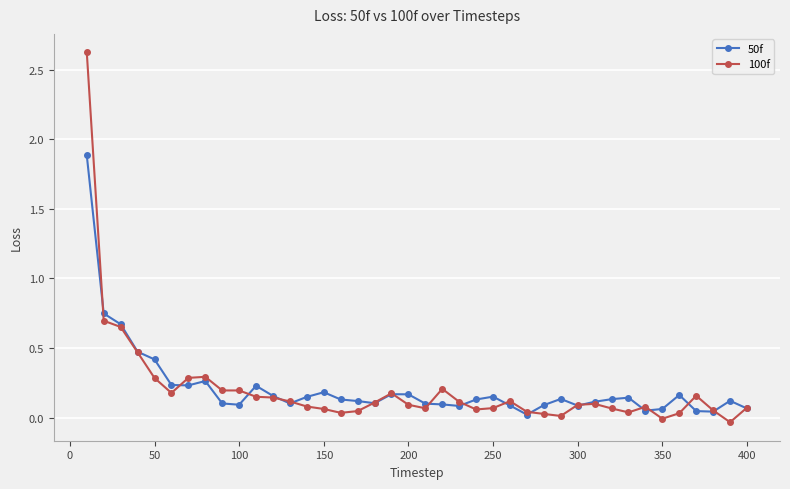

True or false: 50f has more than 2 interior local peaks.

True